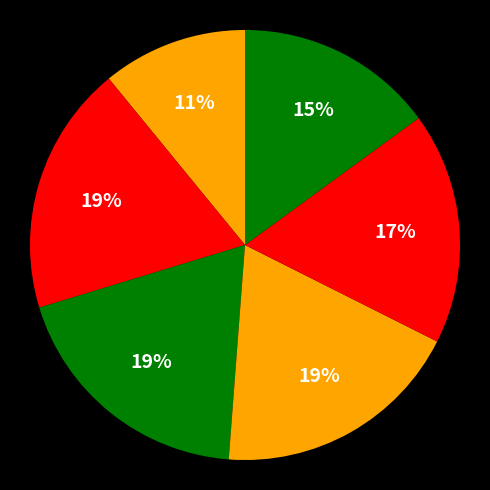

How many segments does this pie chart have?

6